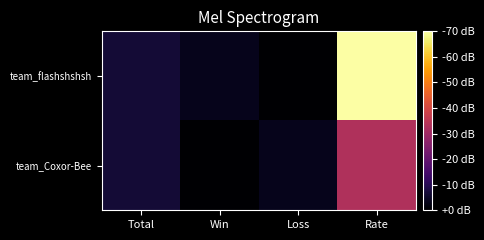

Rank the series at Rate from highest to lowest value.

team_flashshshsh, team_Coxor-Bee